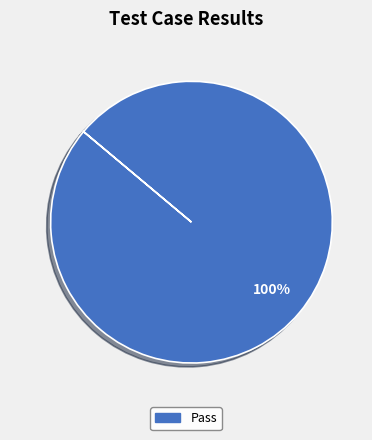

Does any single category account for the majority?

Yes